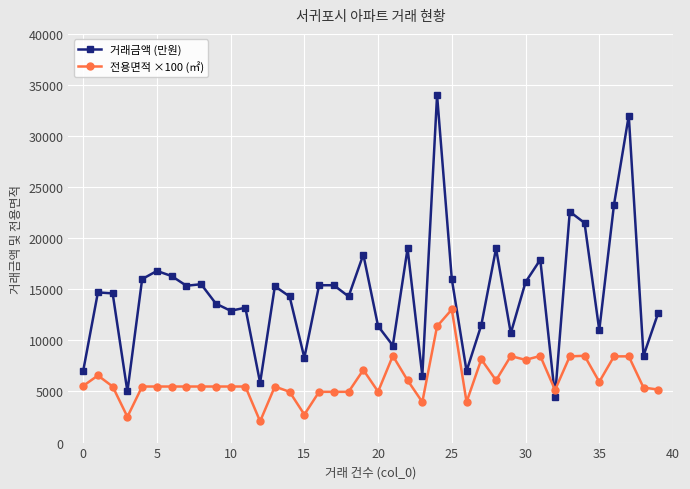

What is the sum of all 거래금액 (만원) values?

582550.0